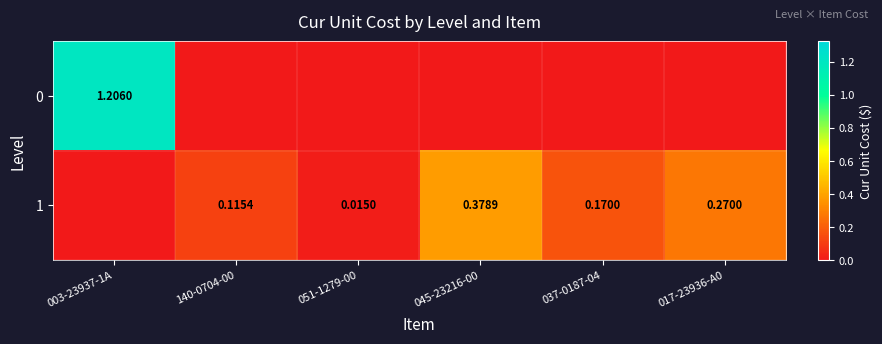

Between 003-23937-1A and 017-23936-A0, which is larger?

003-23937-1A